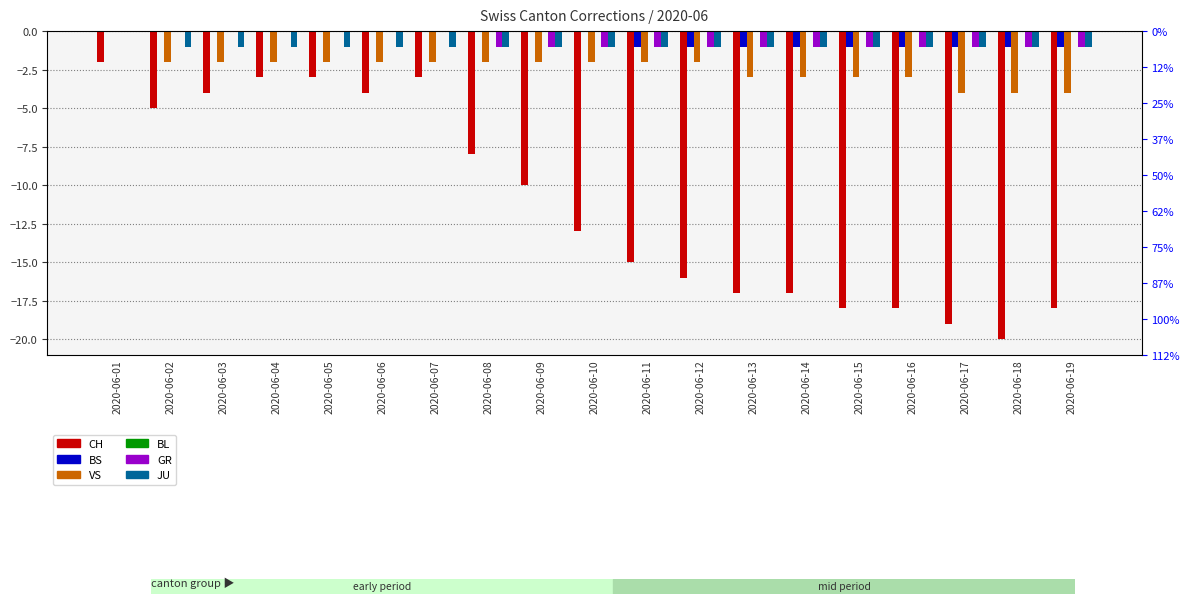

What are all the series names shown in the legend?

CH, BS, VS, BL, GR, JU